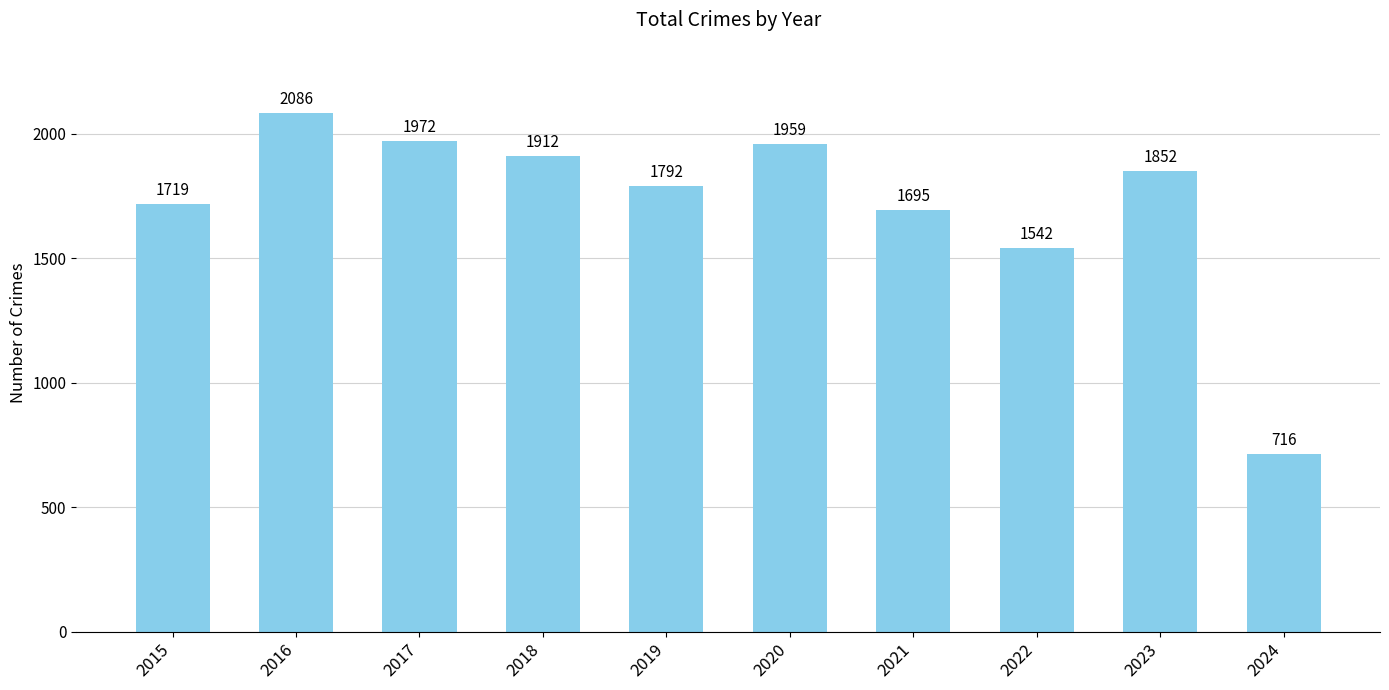

Are the bars horizontal?

No